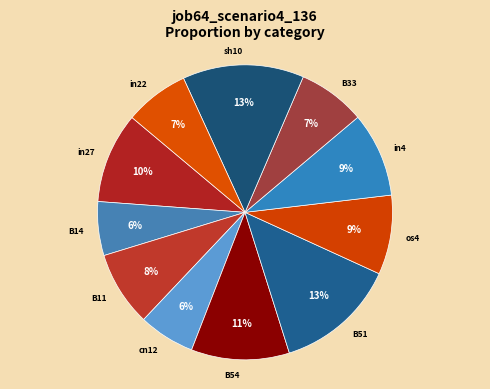

How many slices are in this pie chart?

11